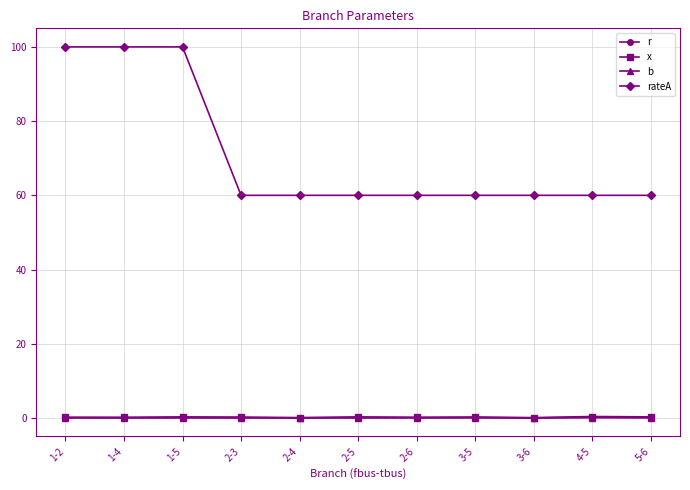

Which series changed the most between 1-2 and 2-5?

rateA